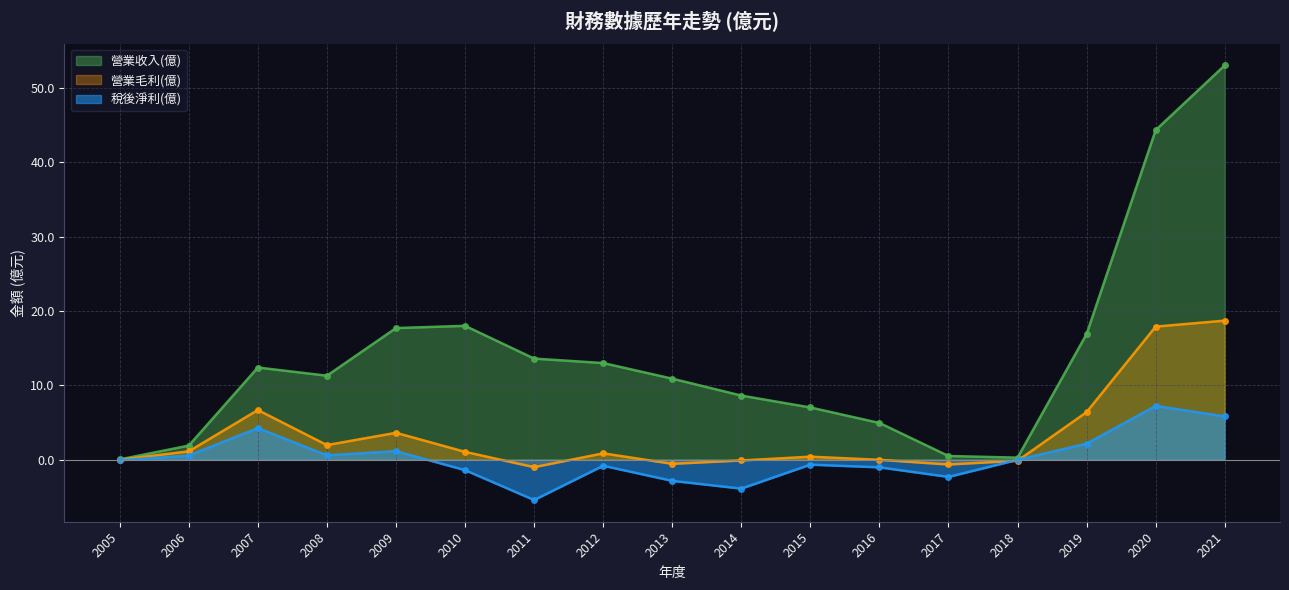

Rank the series by their maximum value, from highest to lowest.

營業收入(億), 營業毛利(億), 稅後淨利(億)